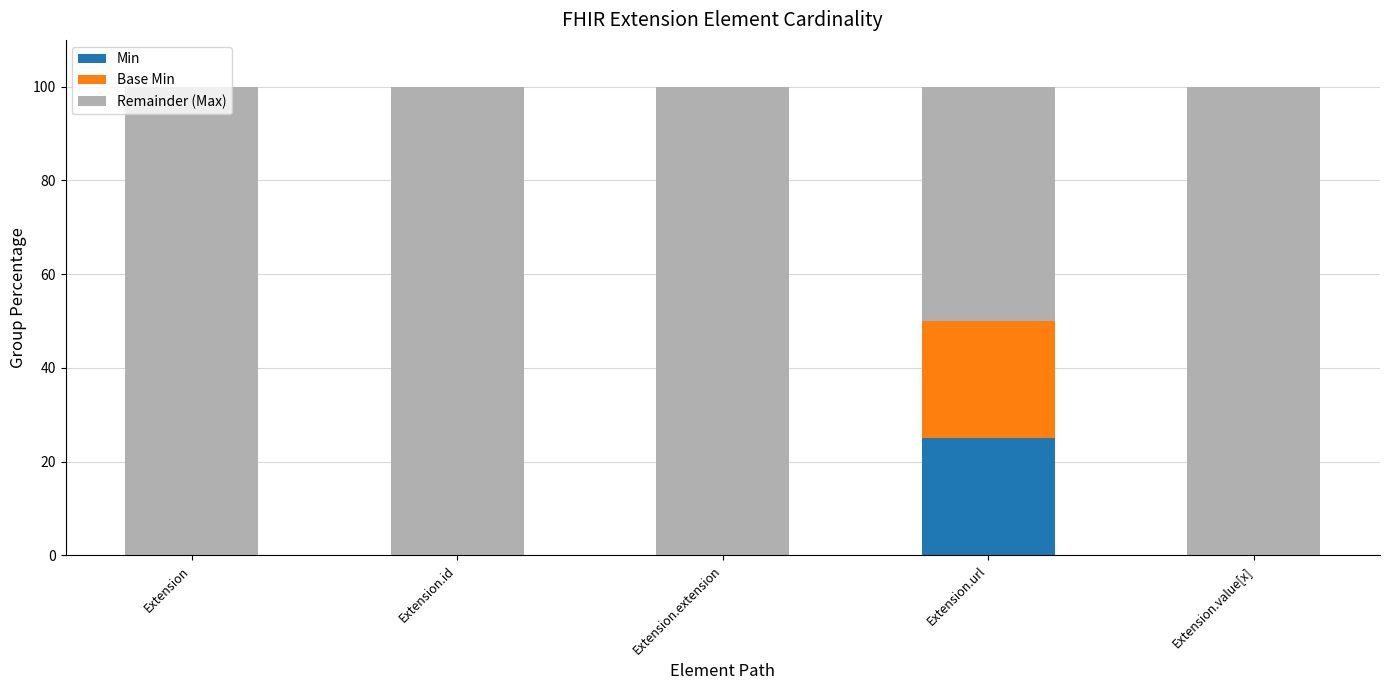

Are the bars grouped side by side (vs. stacked)?

No